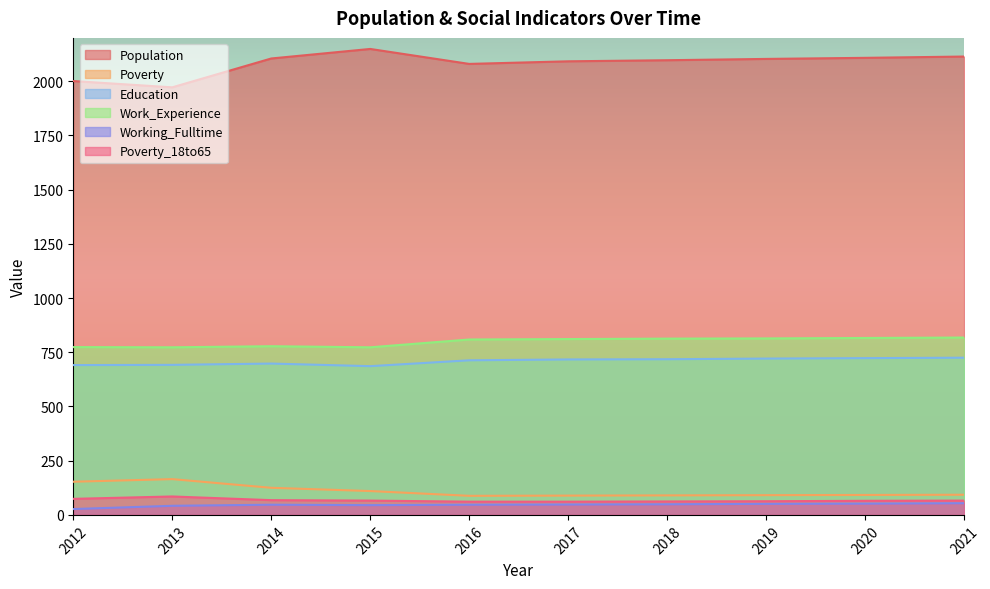

Reading left to right, transcribe all the data shown in this chart.

Population: 2001	1972	2105	2149	2080	2092	2097	2103	2108	2114
Poverty: 153	165	125	110	88	89	90	91	92	93
Education: 691	692	698	686	713	717	718	721	723	725
Work_Experience: 774	773	778	773	809	811	813	814	816	818
Working_Fulltime: 27	42	47	45	47	48	49	51	52	54
Poverty_18to65: 74	85	68	66	61	61	62	63	65	66